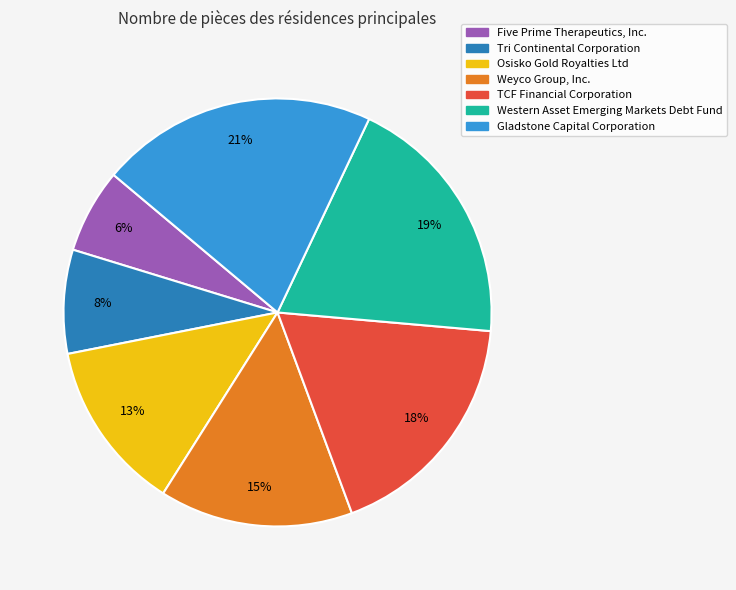

What percentage is the Western Asset Emerging Markets Debt Fund slice, to the nearest percent?

19%